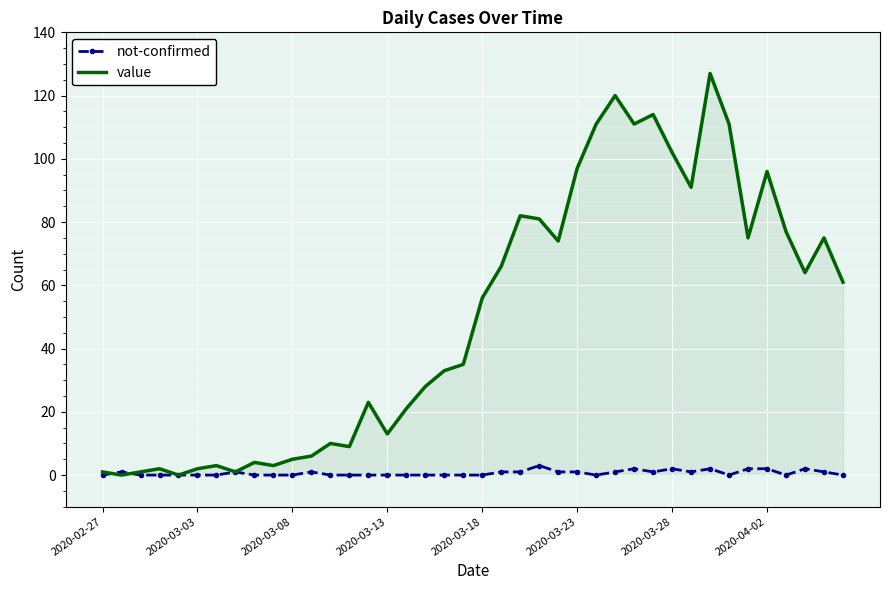

Which series has the largest total across all categories?

value